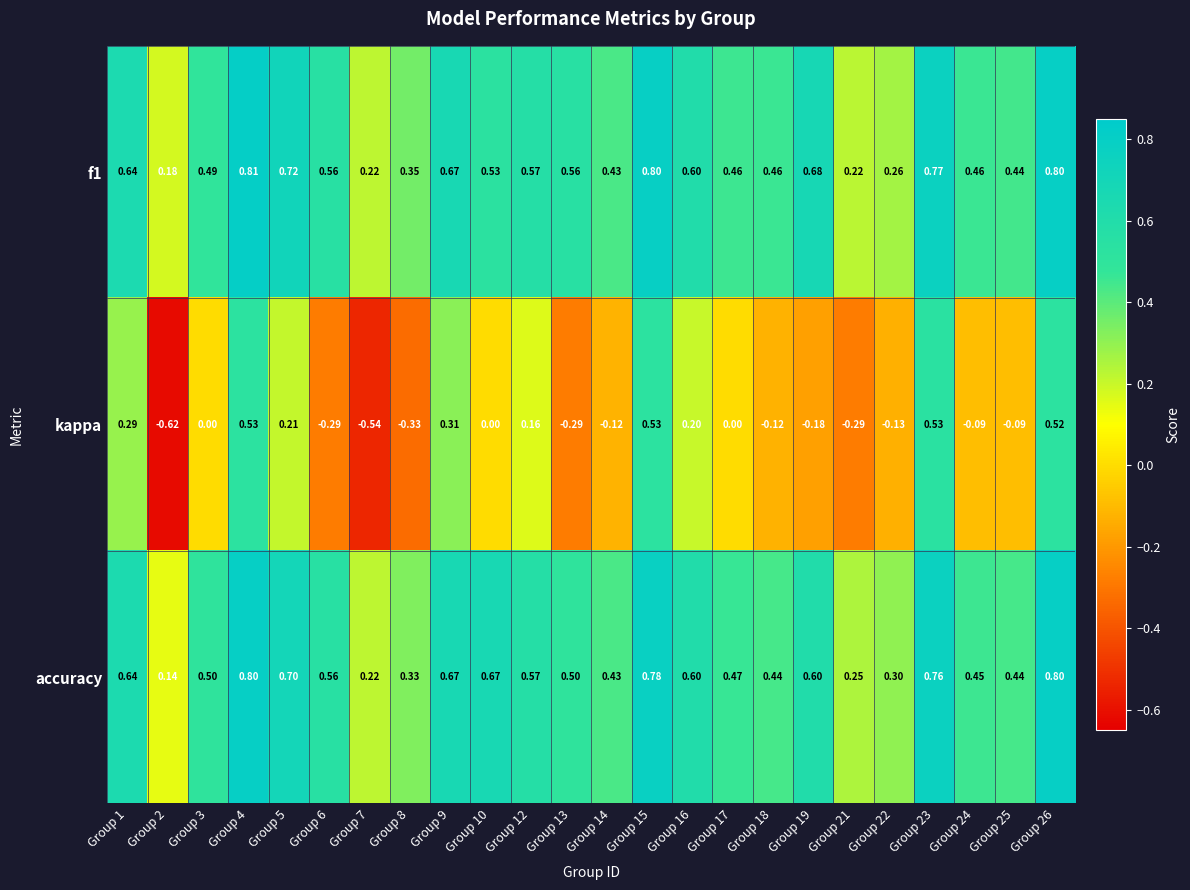

Which series changed the most between Group 1 and Group 8?

kappa